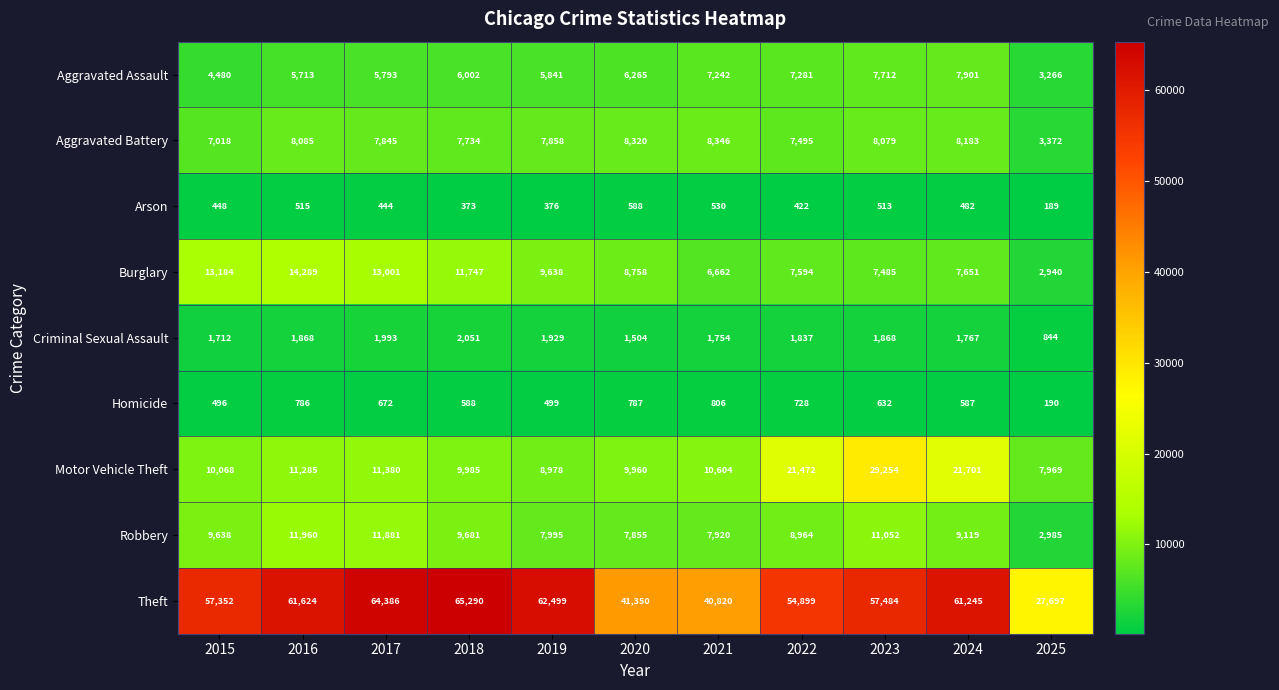

Where does the Theft series first go above 57484?

2016